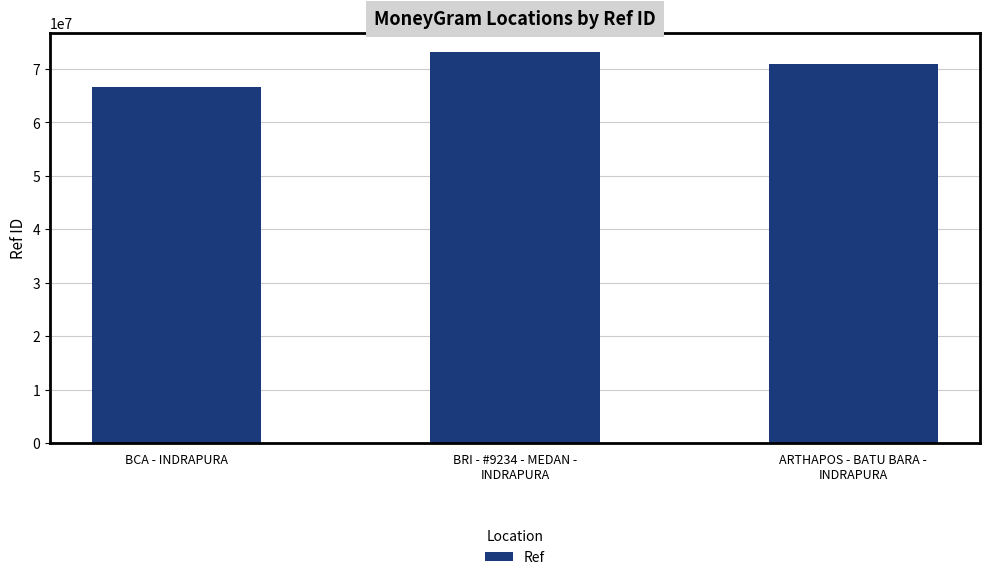

At which category does the chart reach its minimum across all series?

BCA - INDRAPURA